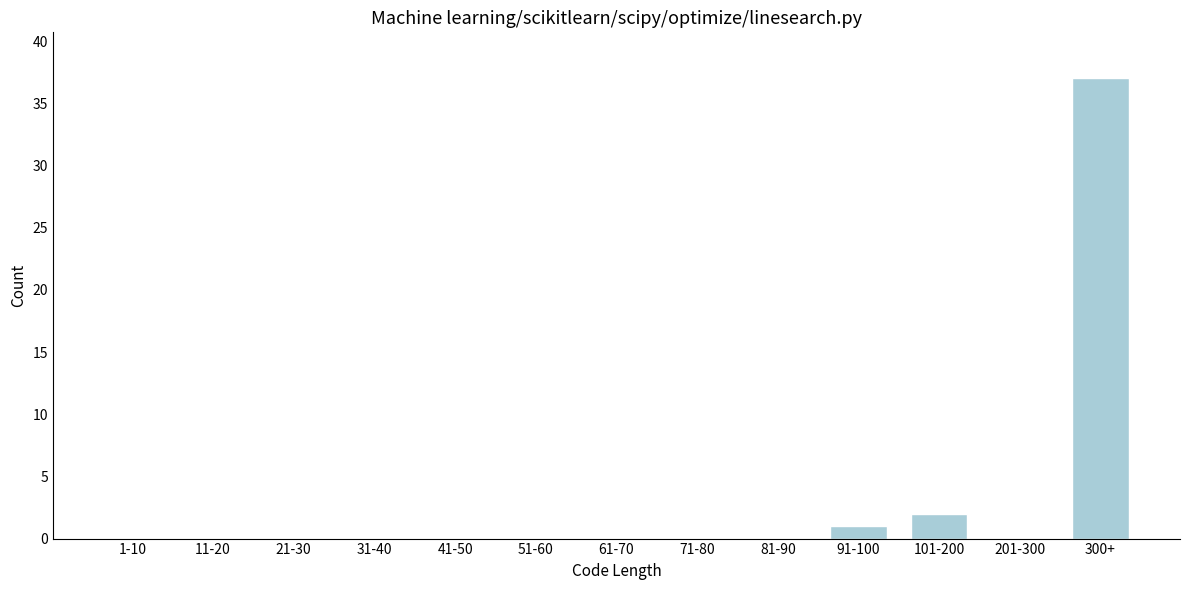

Reading left to right, extract all data points from this chart.

1-10=0	11-20=0	21-30=0	31-40=0	41-50=0	51-60=0	61-70=0	71-80=0	81-90=0	91-100=1	101-200=2	201-300=0	300+=37